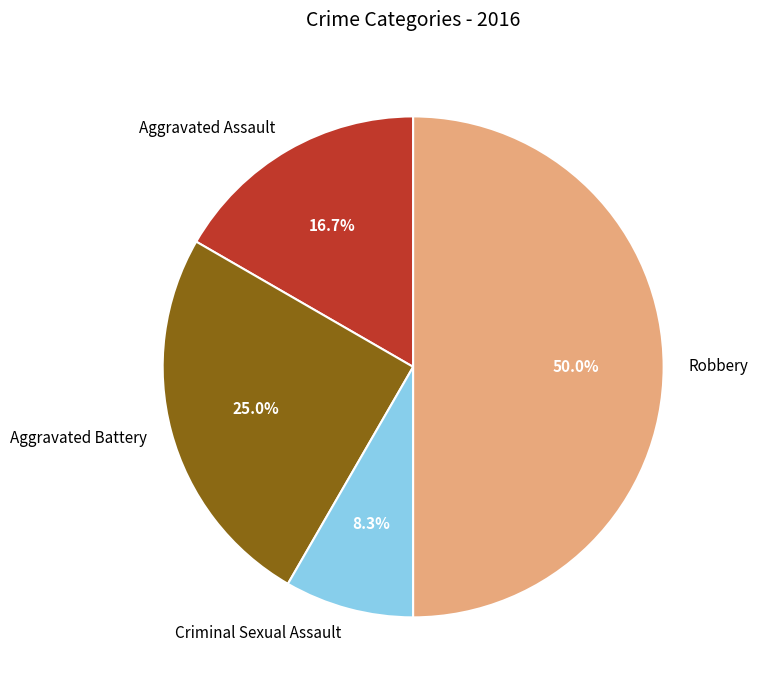

Count the number of slices in the pie.

4